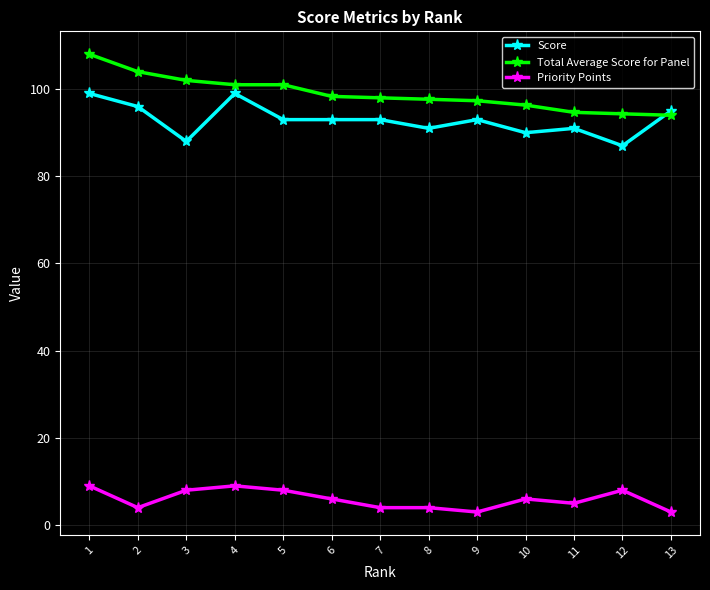

What is the value of the Total Average Score for Panel point at the 1st from the left?

108.0